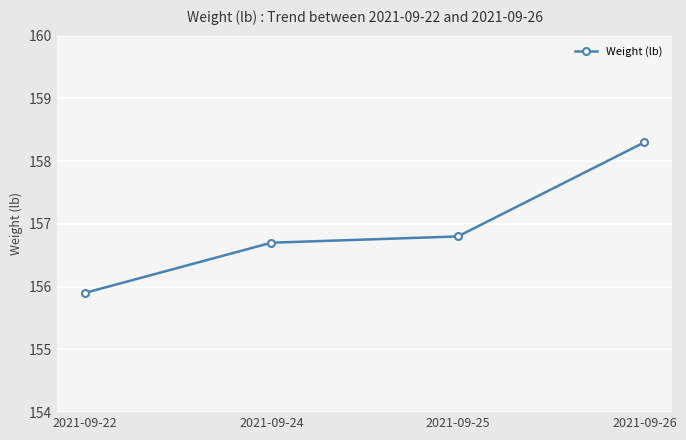

Reading left to right, transcribe all the data shown in this chart.

2021-09-22=155.9	2021-09-24=156.7	2021-09-25=156.8	2021-09-26=158.3